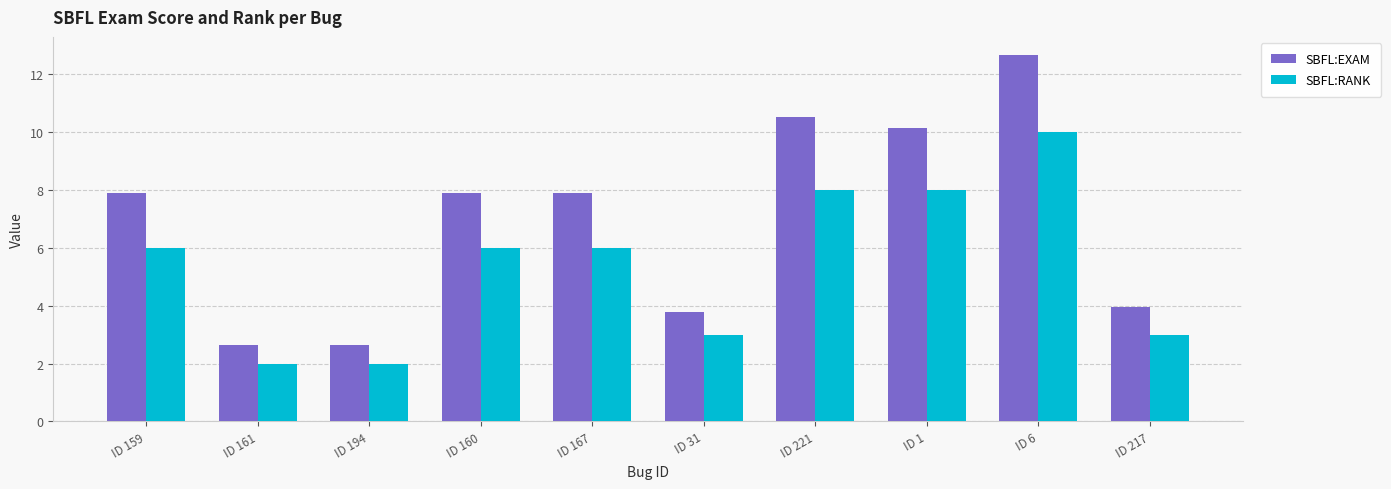

How many categories are shown in the chart?

10